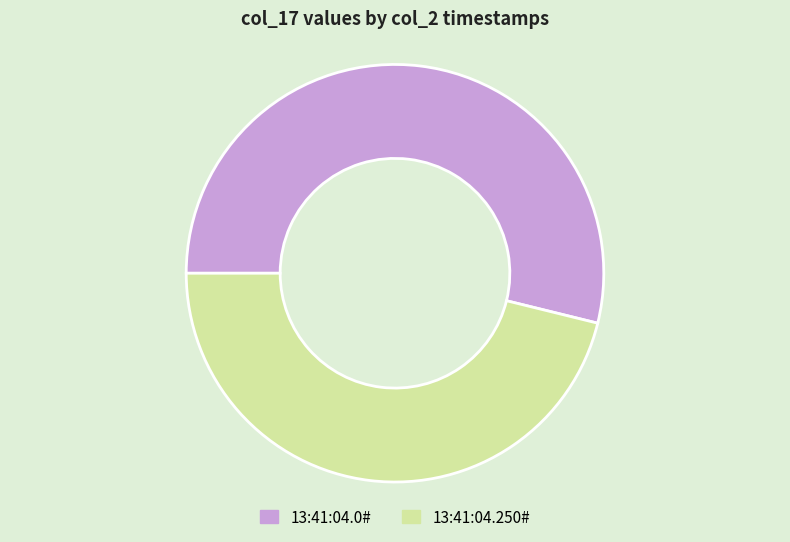

Is there a majority slice in this chart?

Yes